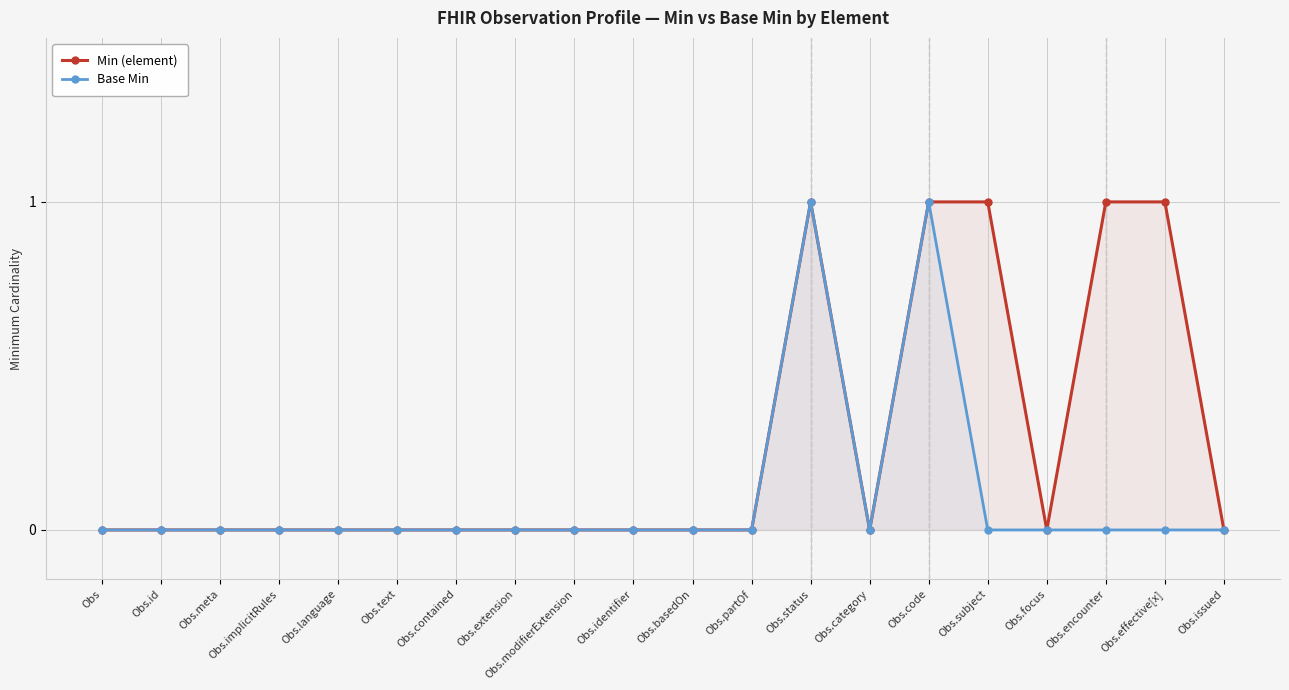

Is it true that Min (element) equals 1 at Obs.effective[x]?

True